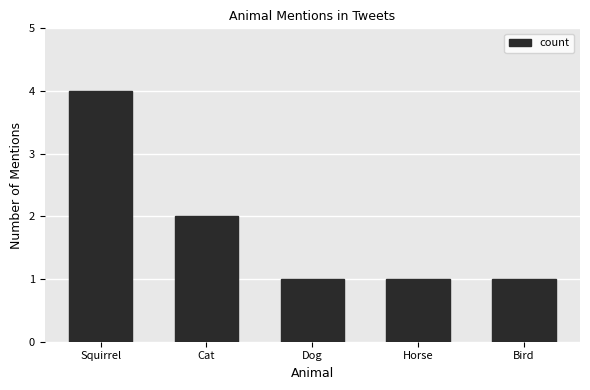

Reading left to right, what are all the values shown in this chart?

4	2	1	1	1